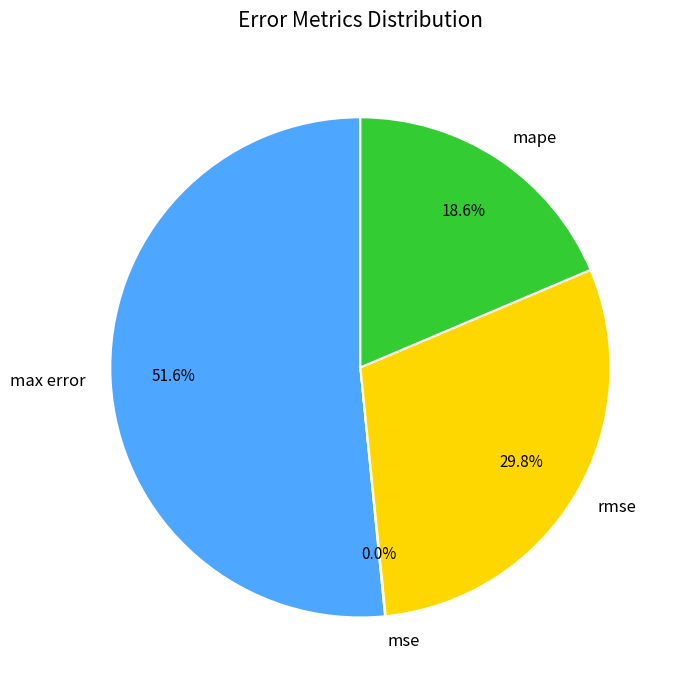

Does any single category account for the majority?

Yes